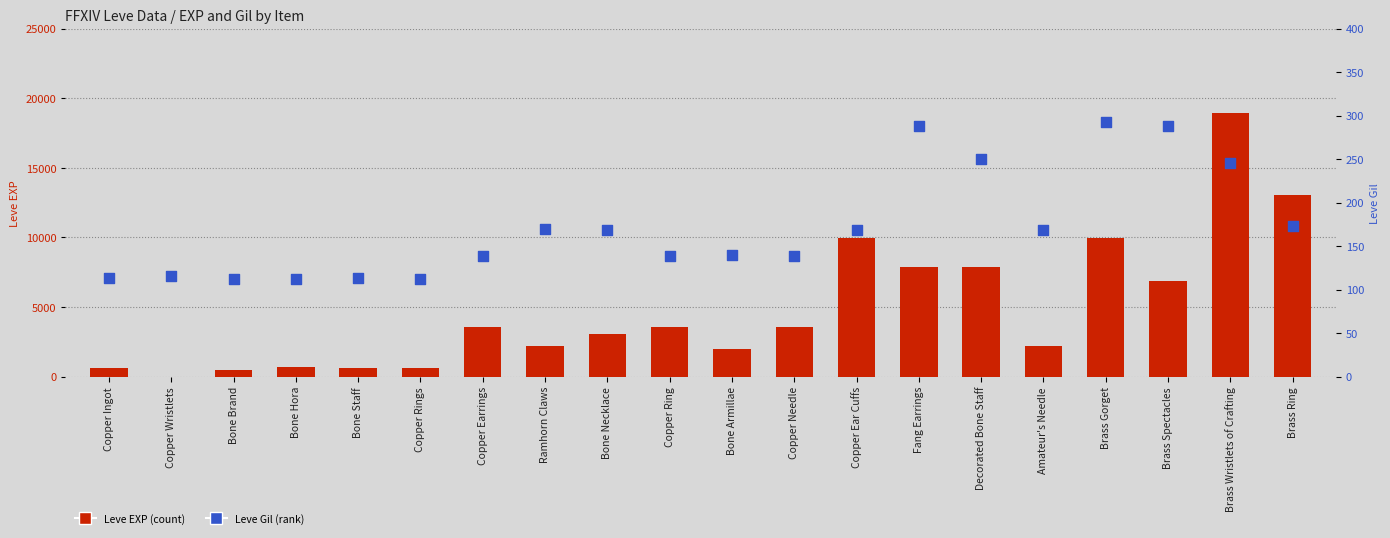

Is the value of Leve Gil at Fang Earrings greater than the value of Leve EXP at Bone Armillae?

No